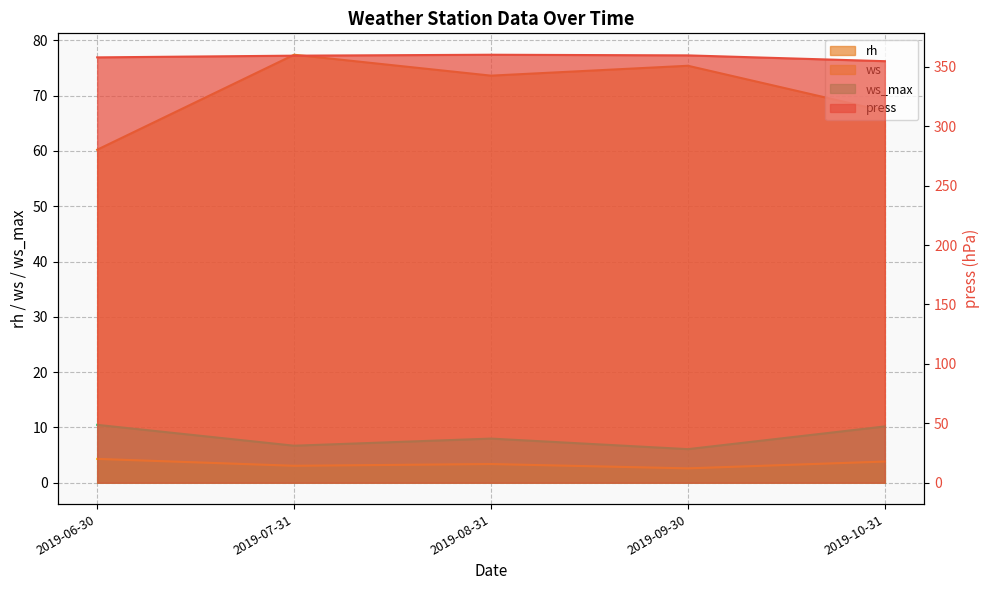

What is the difference between the second highest and minimum values in the ws_max series?

4.1